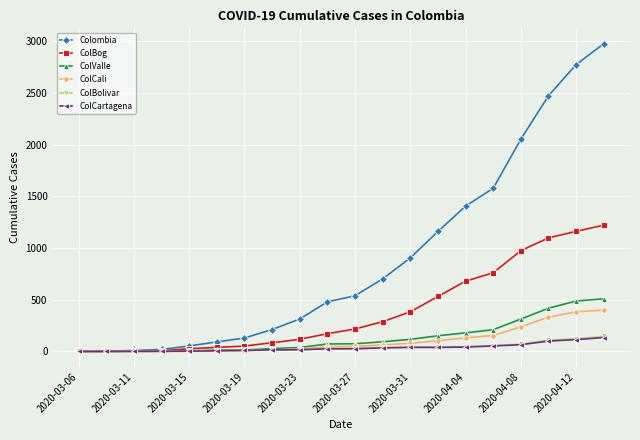

What is the greatest value displayed?

2978